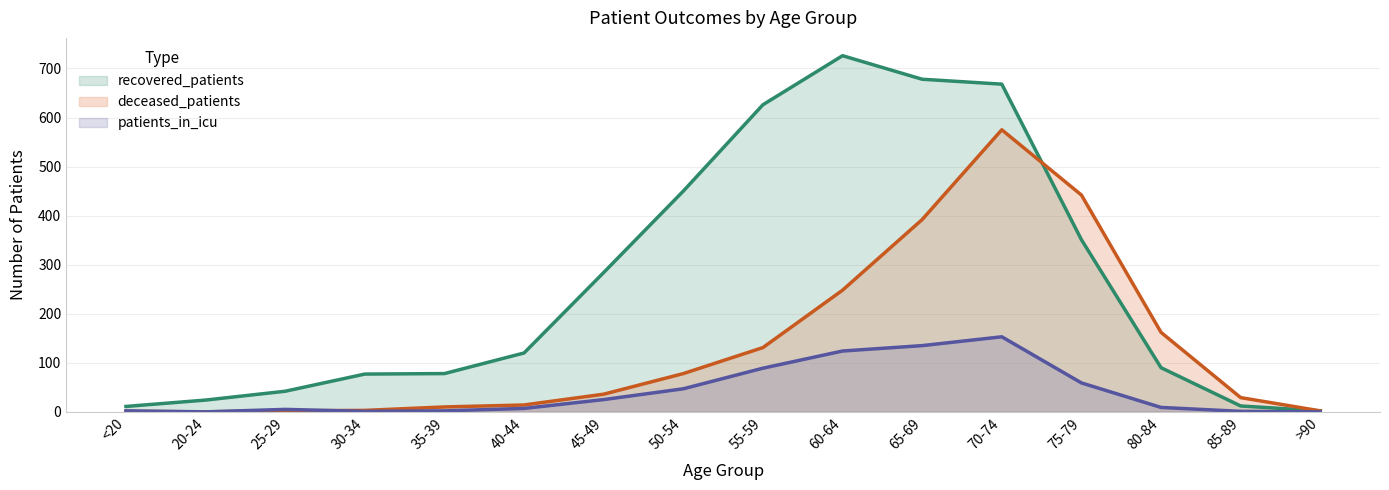

What is the difference between the maximum and minimum values in the recovered_patients series?

724